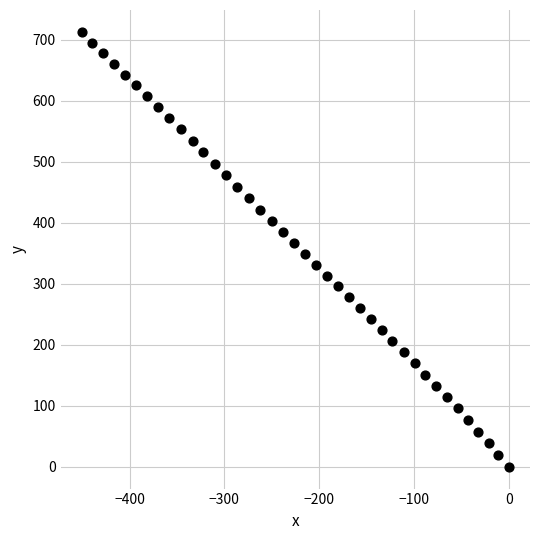

What is the range of X values (max minus min)?

450.3